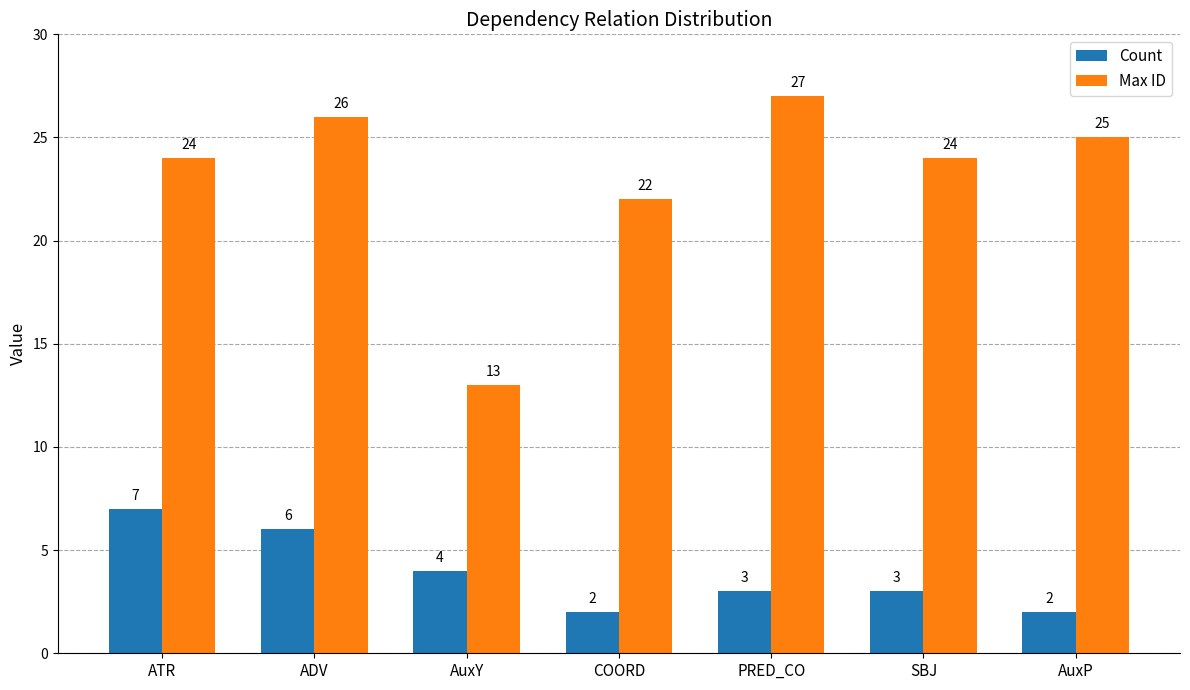

At which category is the sum across all series the highest?

ADV